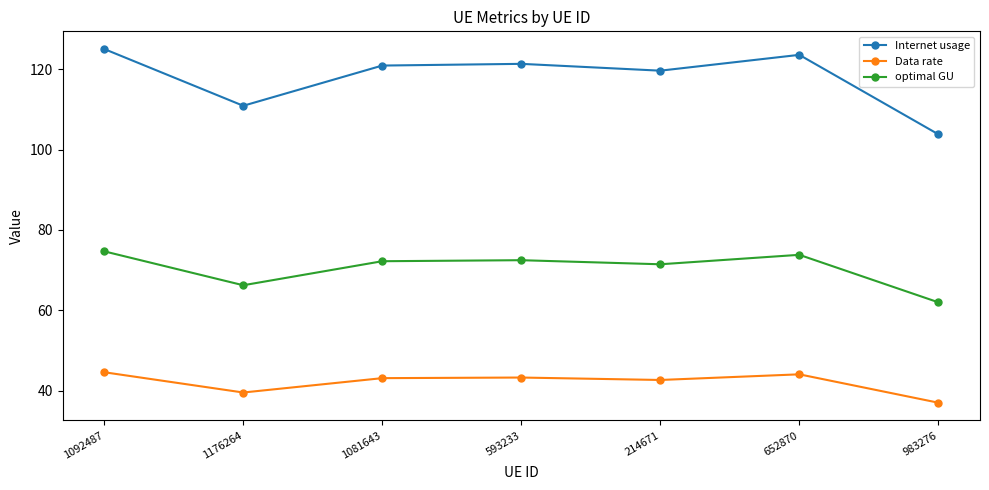

What is the difference between the maximum and second lowest values in the Internet usage series?

14.1